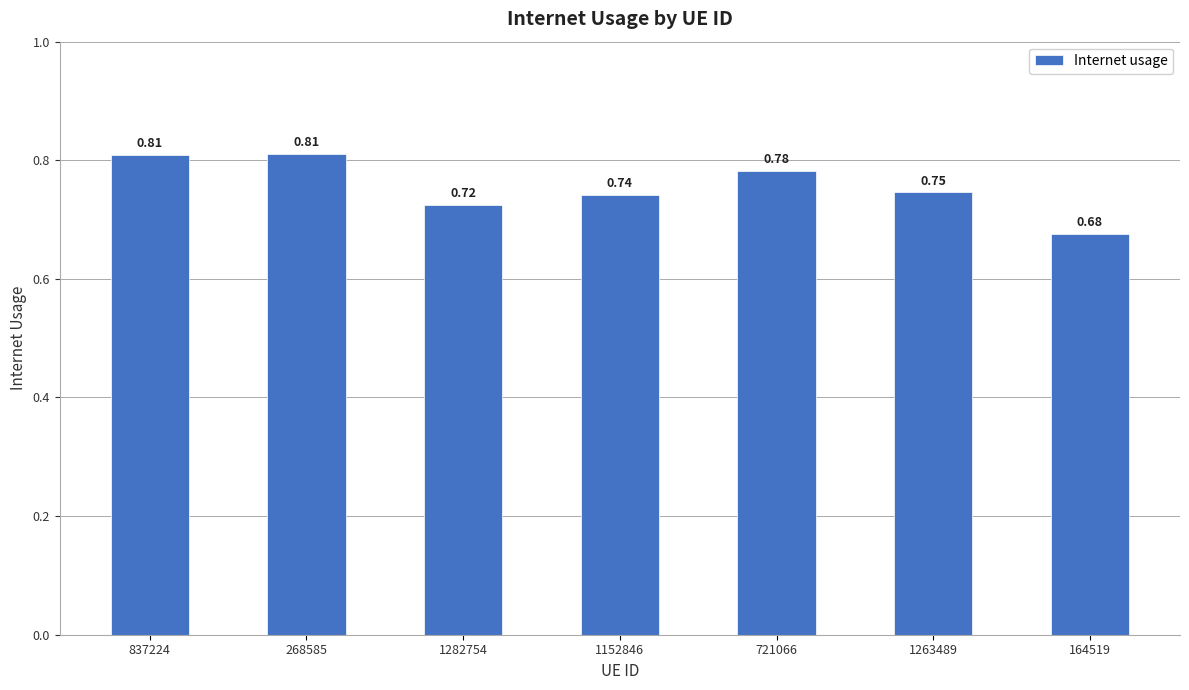

Which has a higher value, 1263489 or 837224?

837224